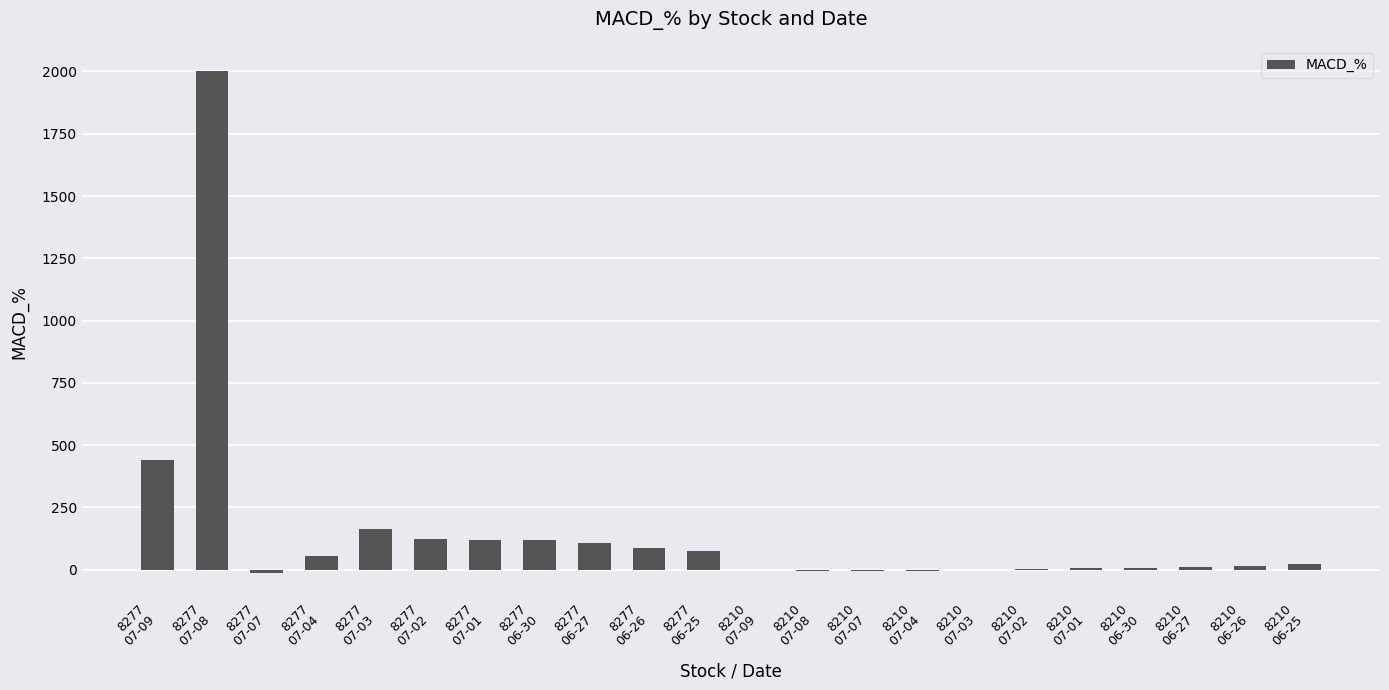

What is the change in value from 8210
07-02 to 8210
06-30?

+5.4